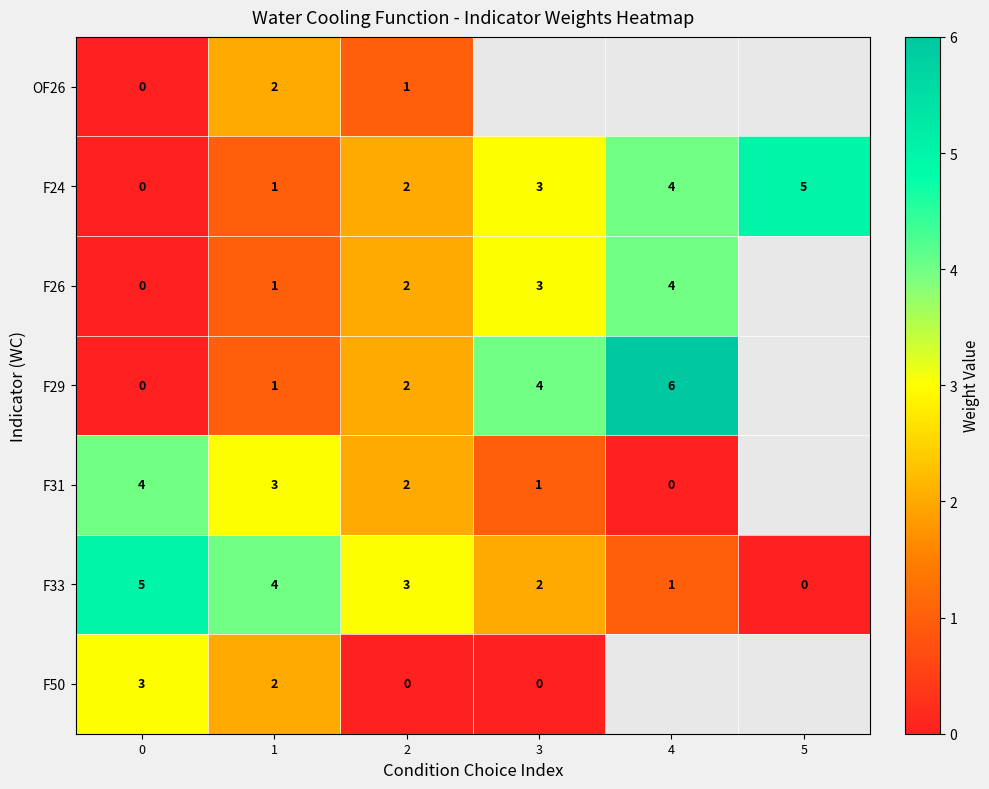

Is the value of F50 at 2 greater than the value of F29 at 4?

No